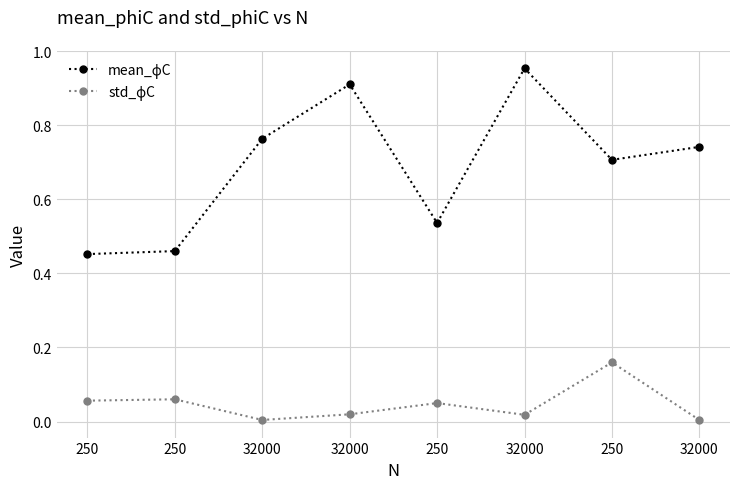

How many distinct data groups are displayed?

2